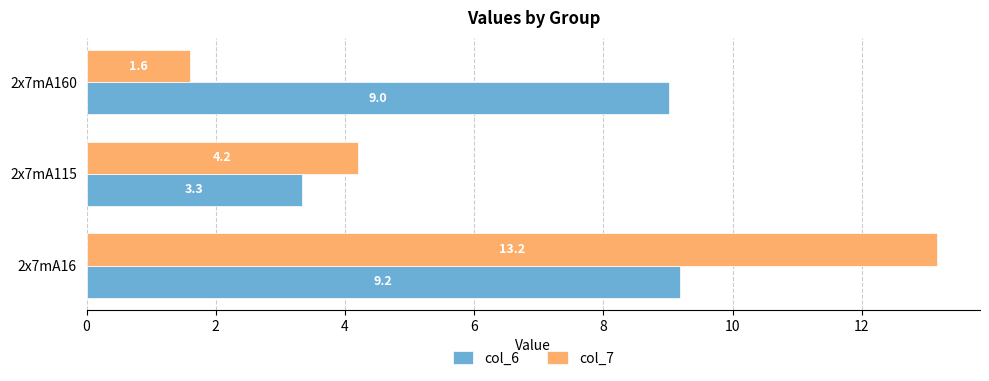

What are all the series names shown in the legend?

col_6, col_7